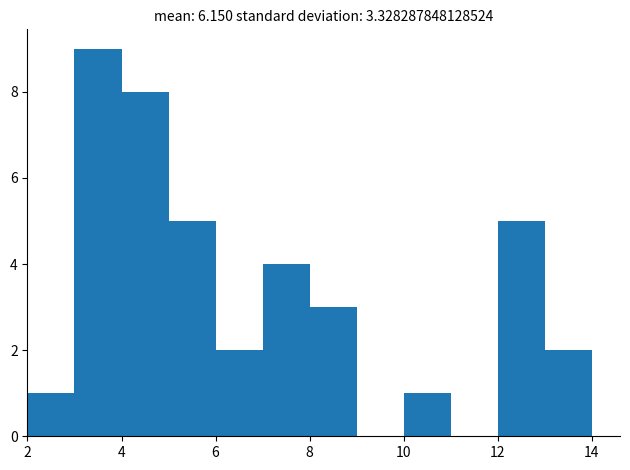

Over which range of the x-axis is the bar tallest?

3 to 4